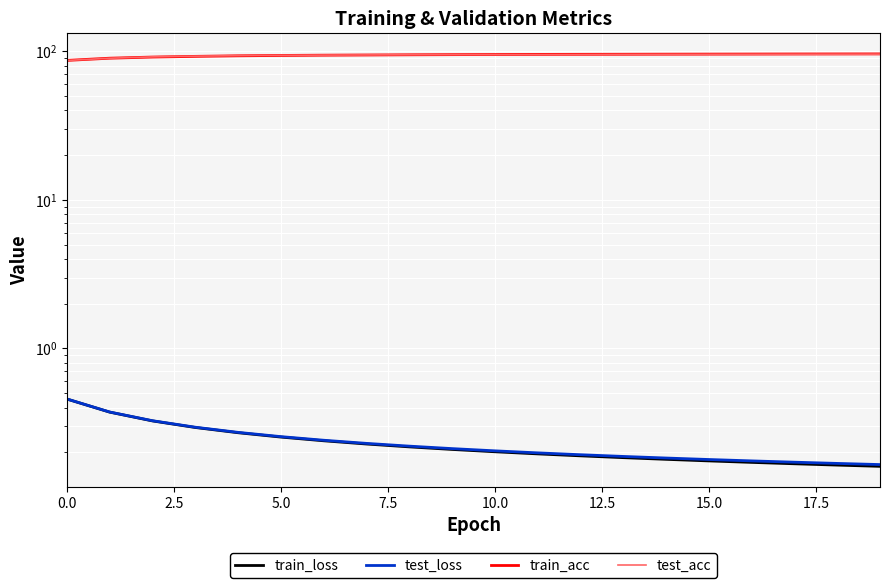

What is the average value of the train_loss series?

0.2